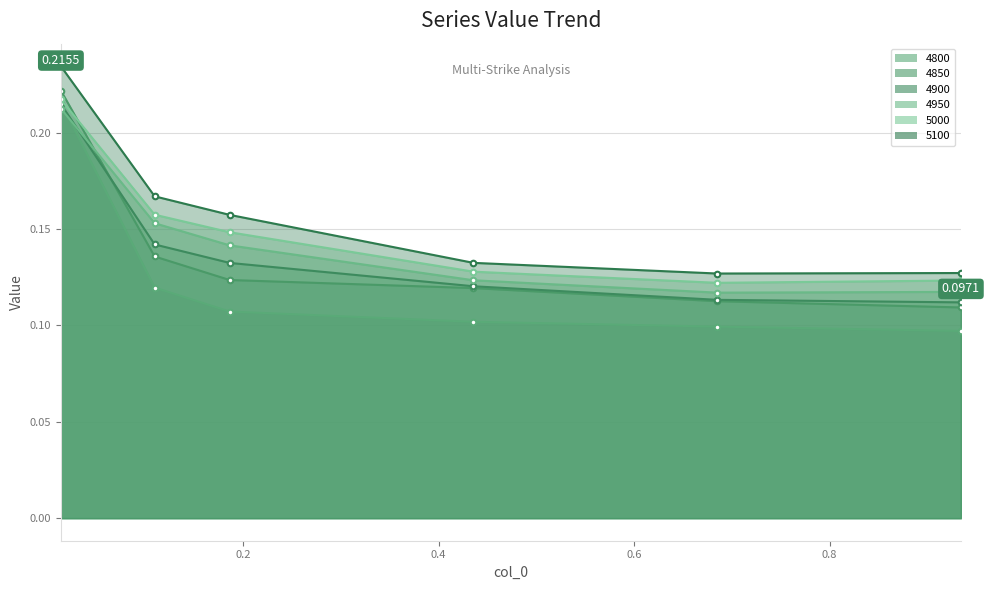

Reading left to right, transcribe all the data shown in this chart.

4800: 0.2	0.1	0.1	0.1	0.1	0.1
4850: 0.2	0.1	0.1	0.1	0.1	0.1
4900: 0.2	0.1	0.1	0.1	0.1	0.1
4950: 0.2	0.2	0.1	0.1	0.1	0.1
5000: 0.2	0.2	0.1	0.1	0.1	0.1
5100: 0.2	0.2	0.2	0.1	0.1	0.1